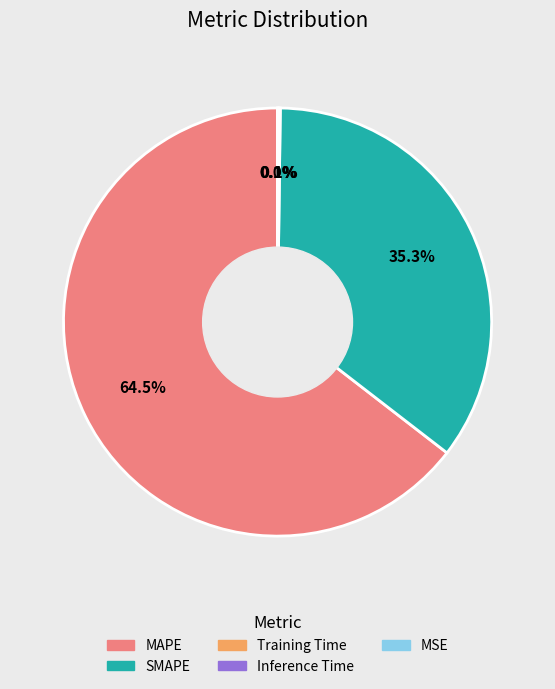

Does SMAPE account for over 50% of the chart?

No